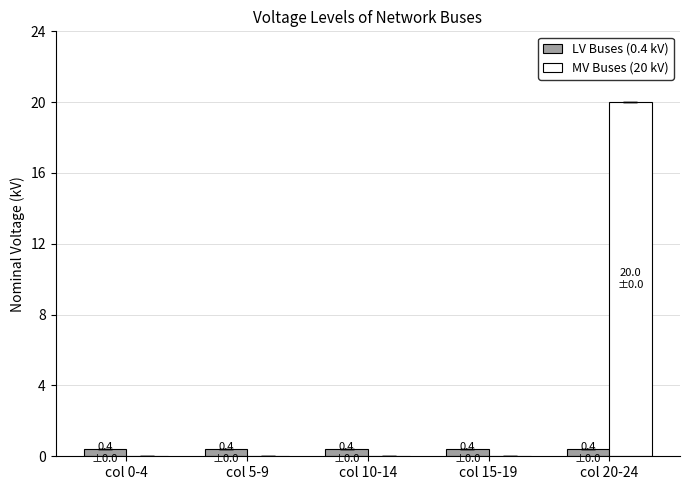

Are the bars horizontal?

No